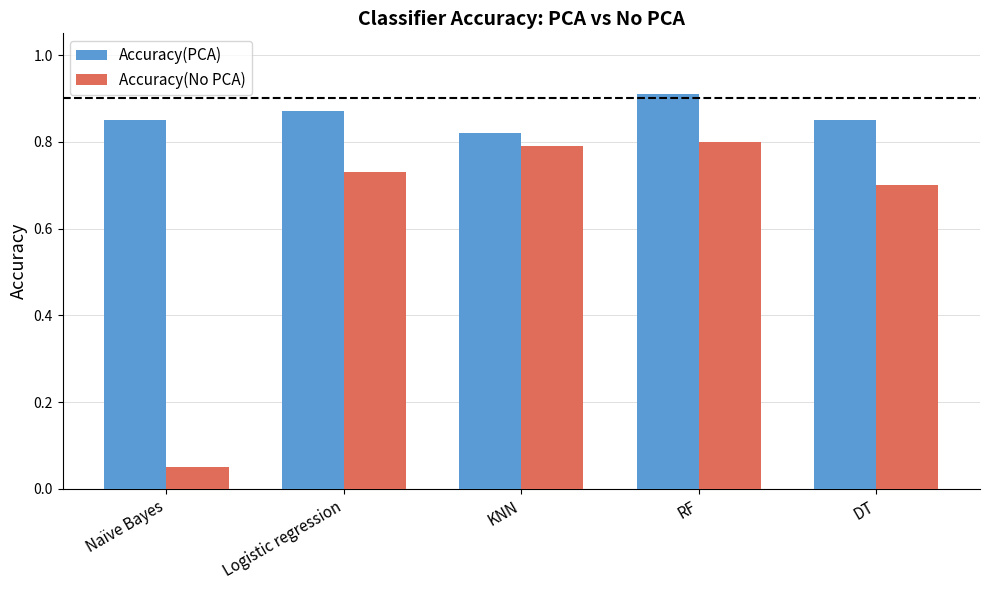

Count the number of data series in this chart.

2